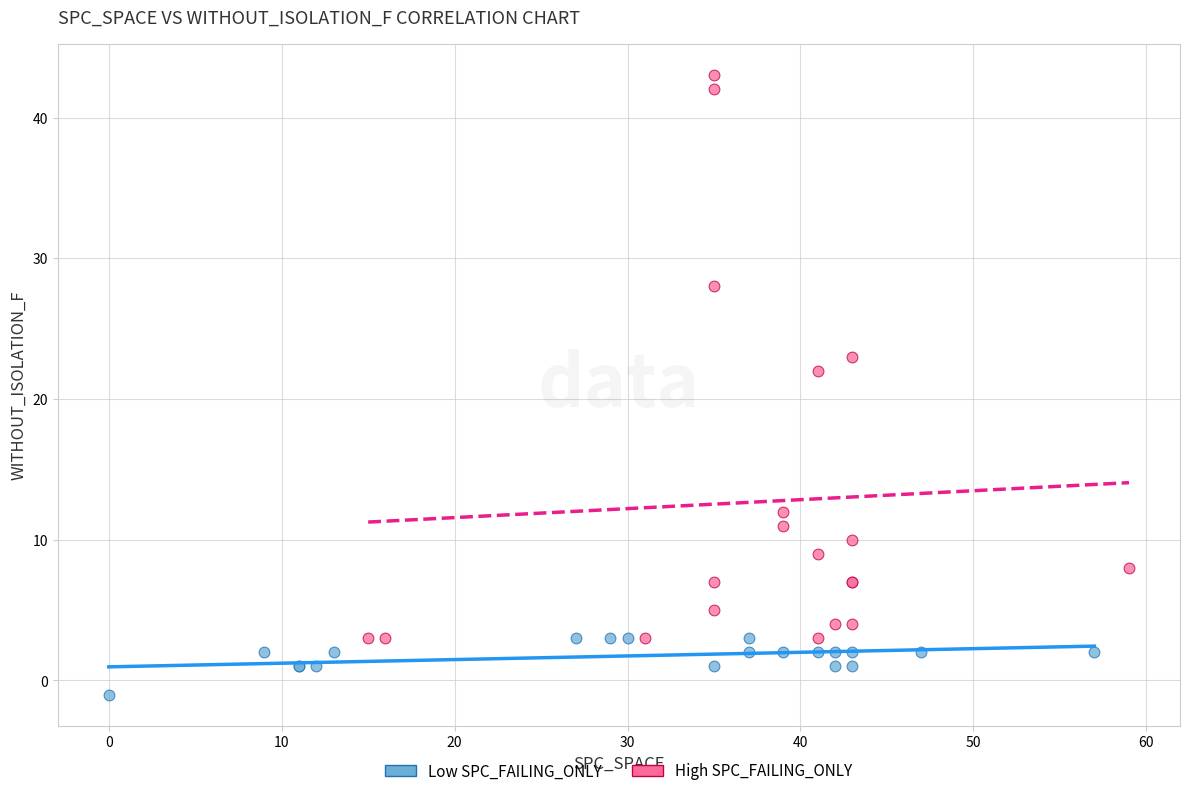

Which series contains the highest Y value?

High SPC_FAILING_ONLY